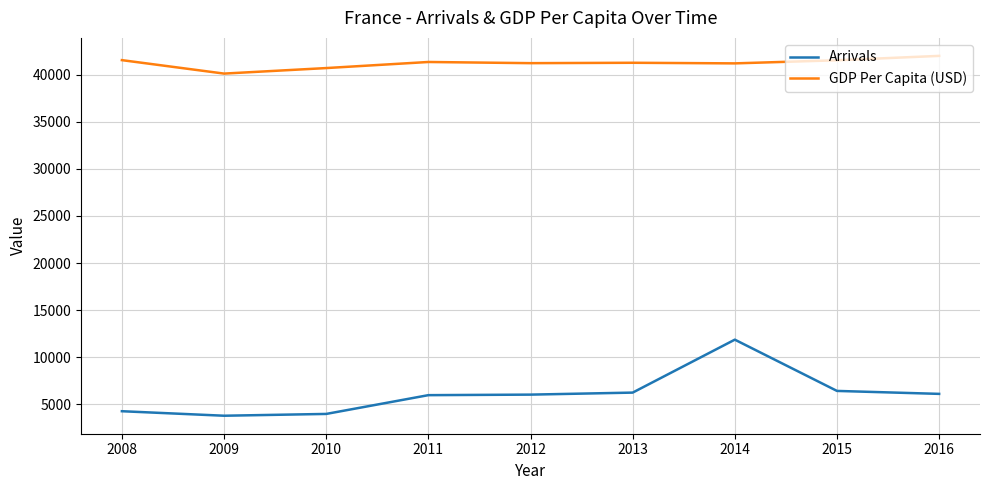

At which label does GDP Per Capita (USD) reach its peak?

2016